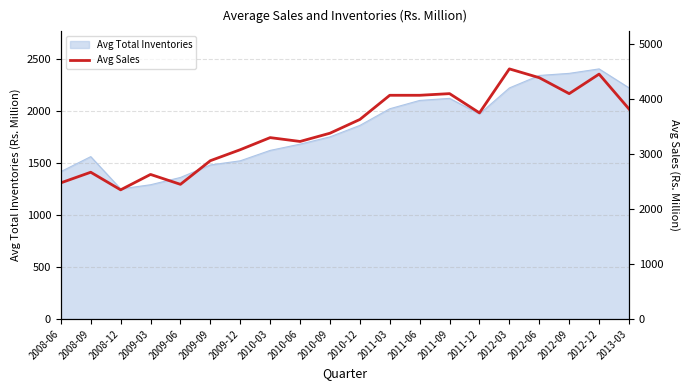

Which label corresponds to the smallest value in the chart?

2008-12